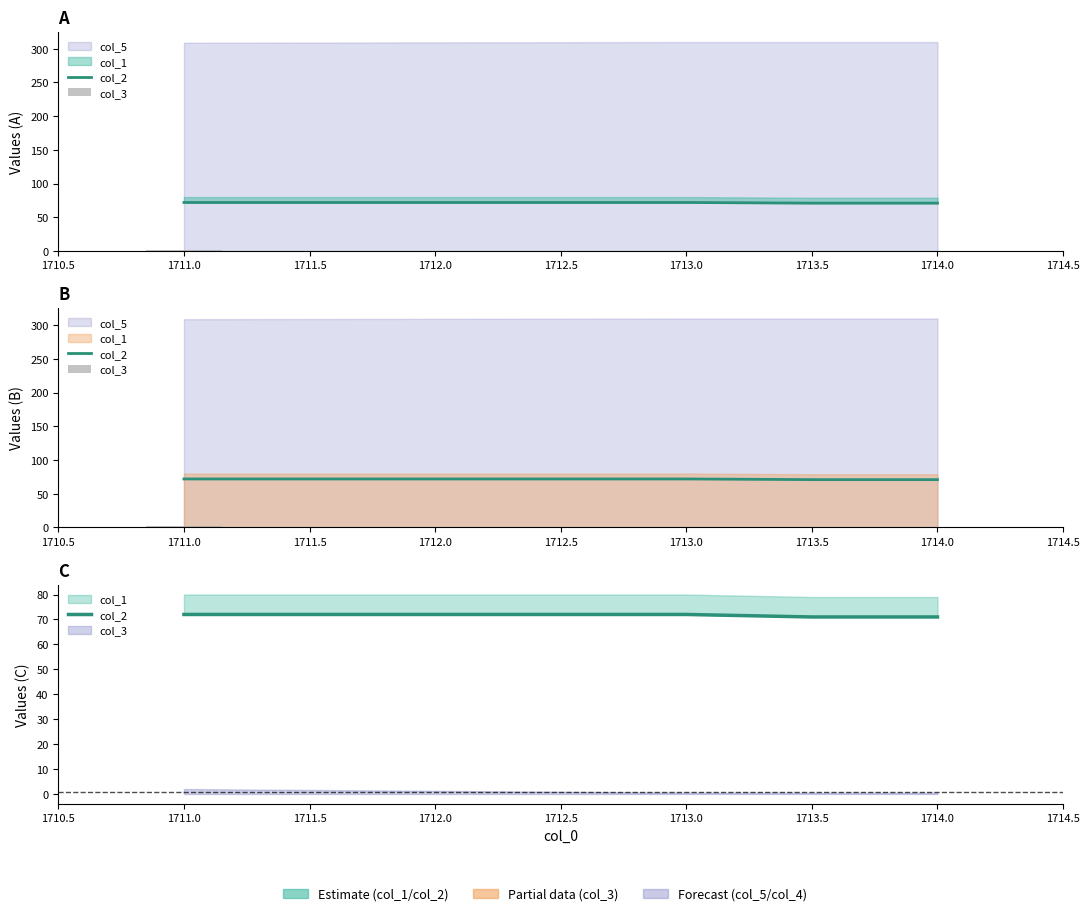

What is the sum of the col_3 values at 1713.0 and 1711.0?

2.5